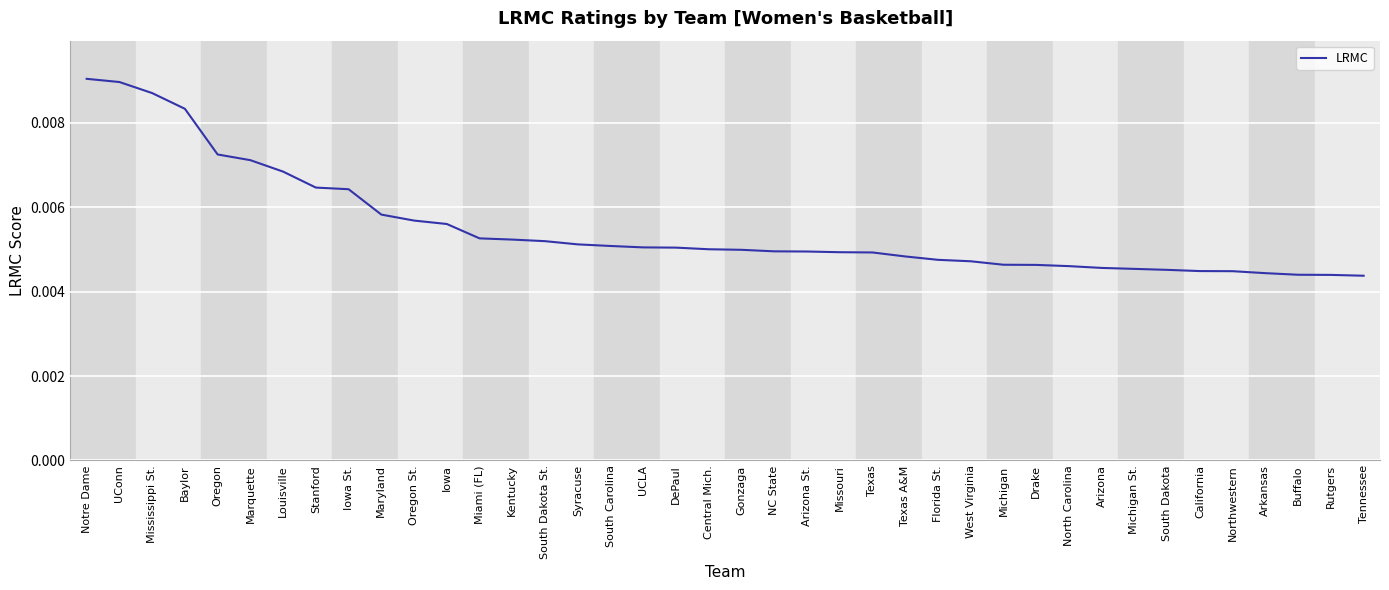

Between UCLA and Stanford, which is larger?

Stanford